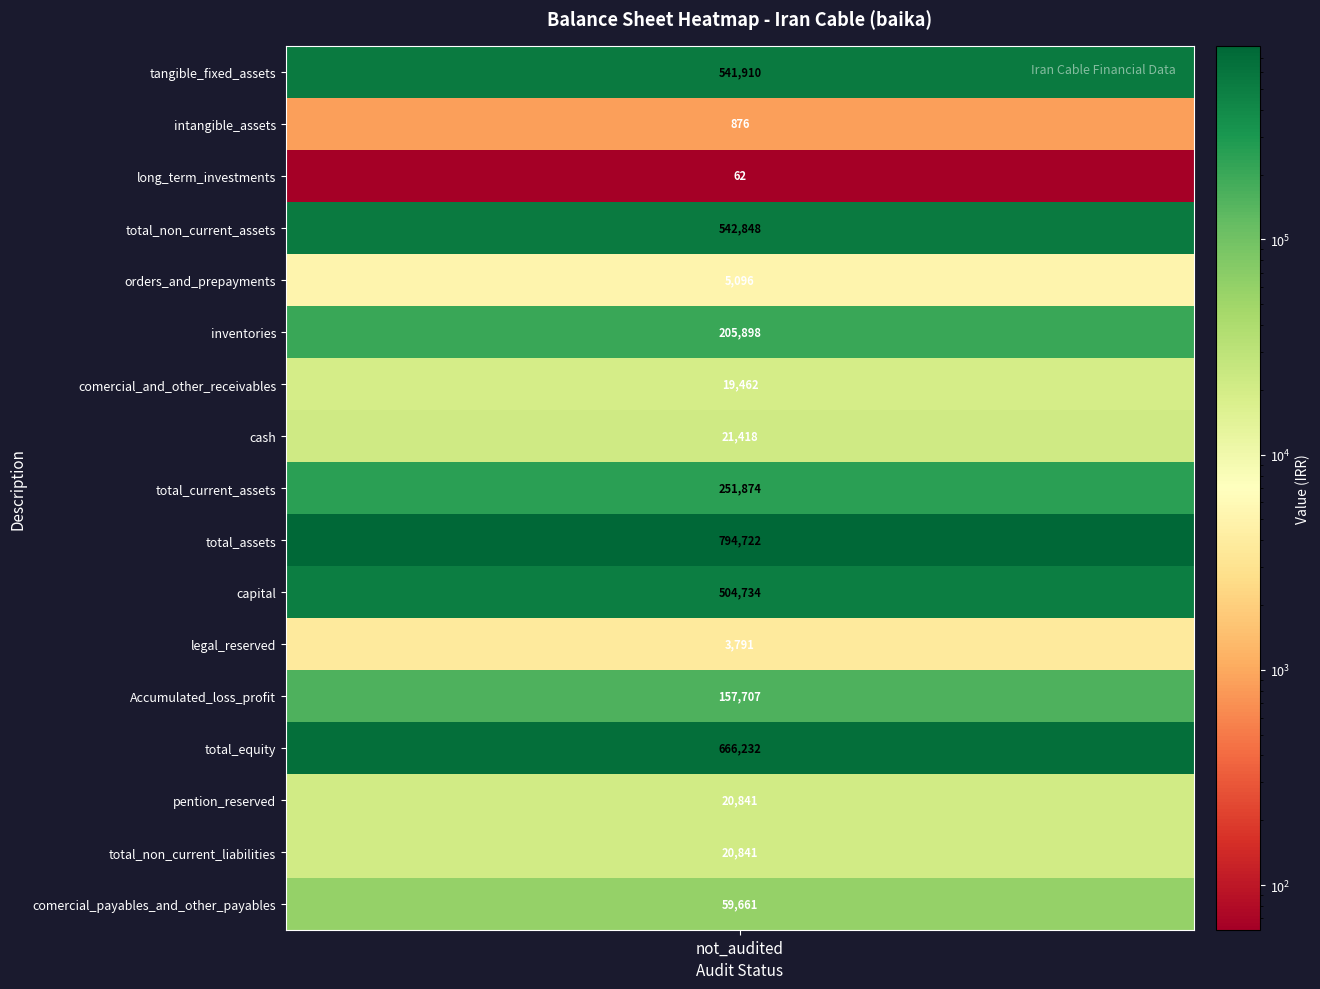

At which label is the value closest to 397392?

capital